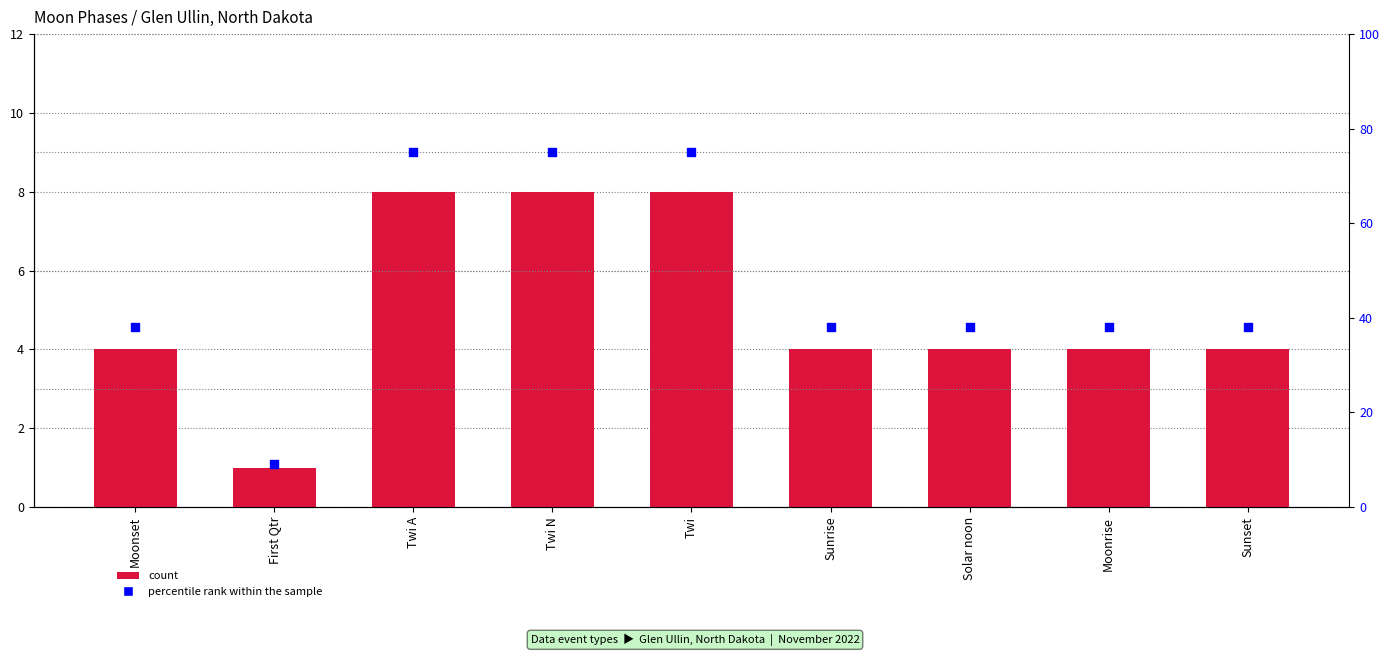

Is the value of percentile rank within the sample at Sunrise greater than the value of count at Sunset?

Yes